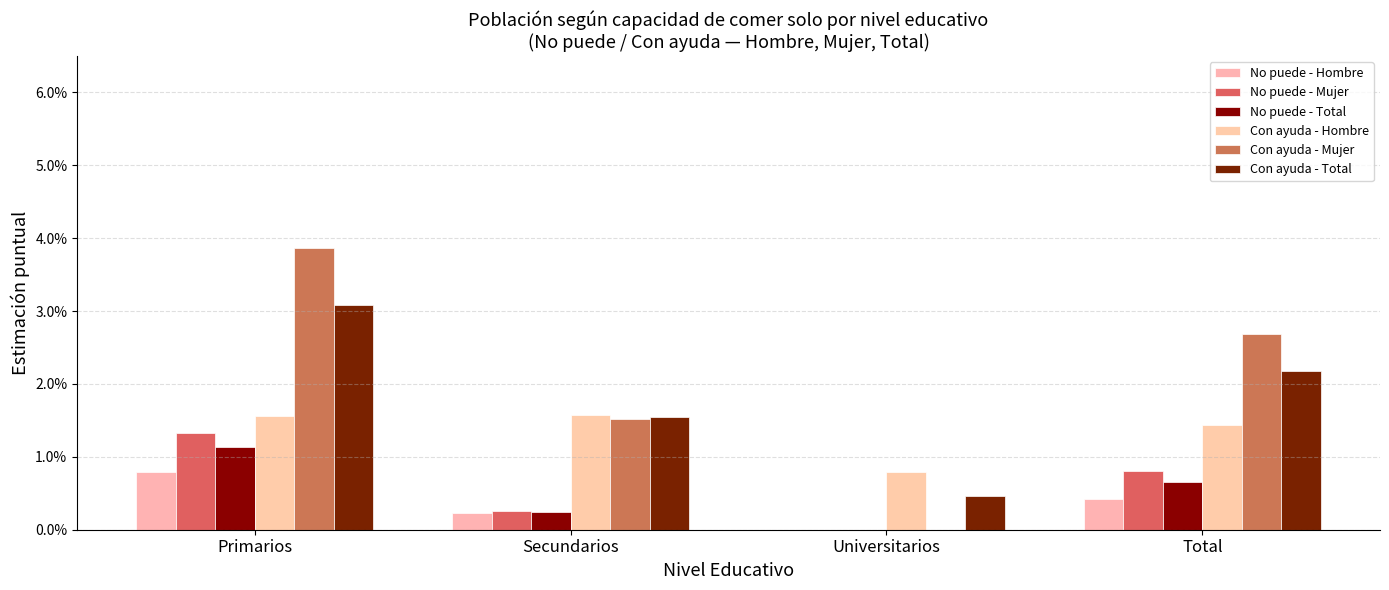

Are the bars horizontal?

No